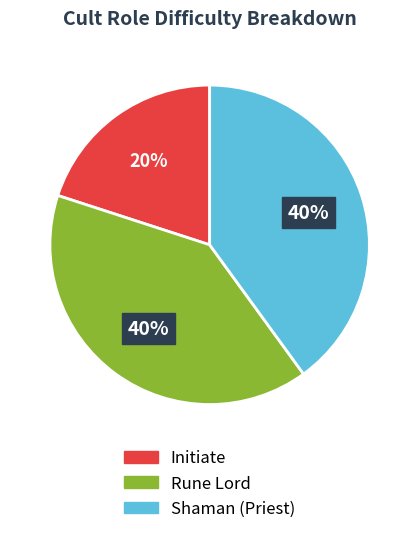

What is the ratio of the value at Rune Lord to the value at Shaman (Priest)?

1.0